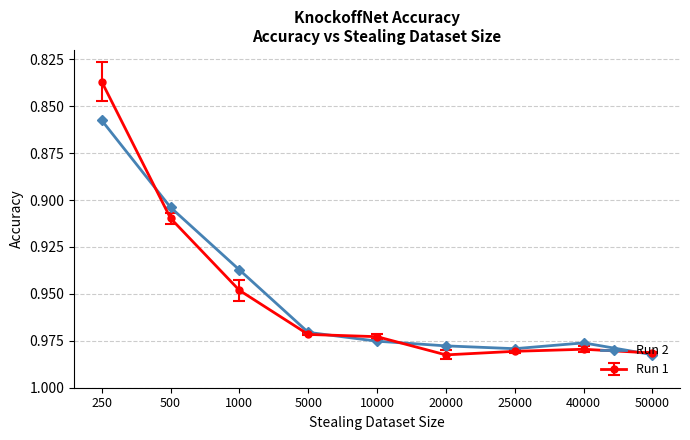

At which label does Run 1 reach its minimum?

250